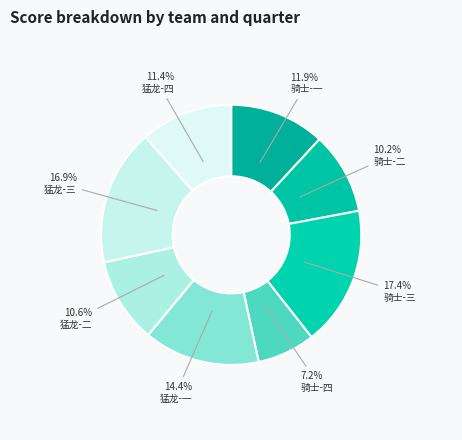

To the nearest percent, what portion does 猛龙-二 represent?

11%